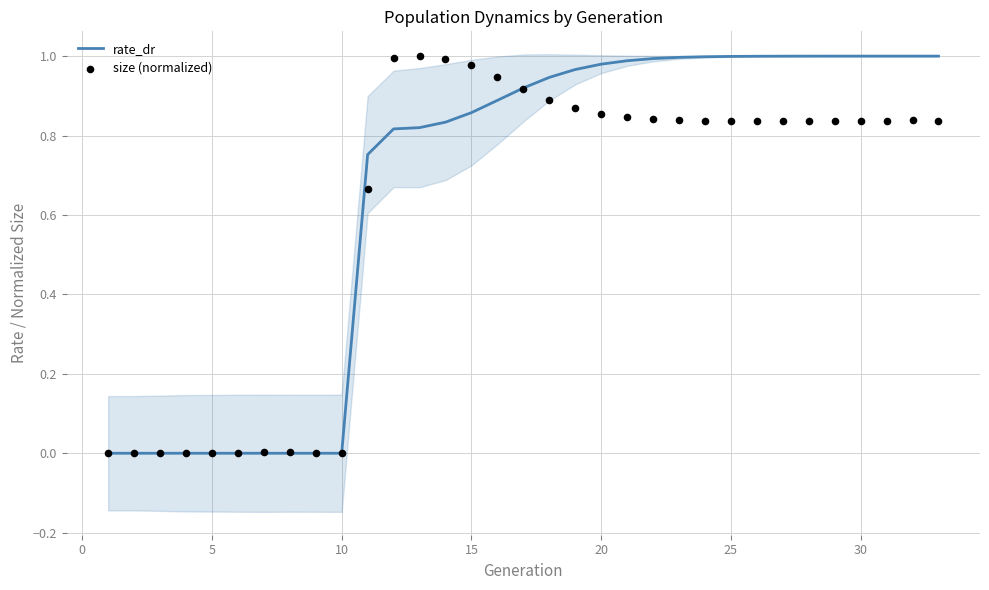

True or false: rate_dr has a value of 0.6 at 20.

False